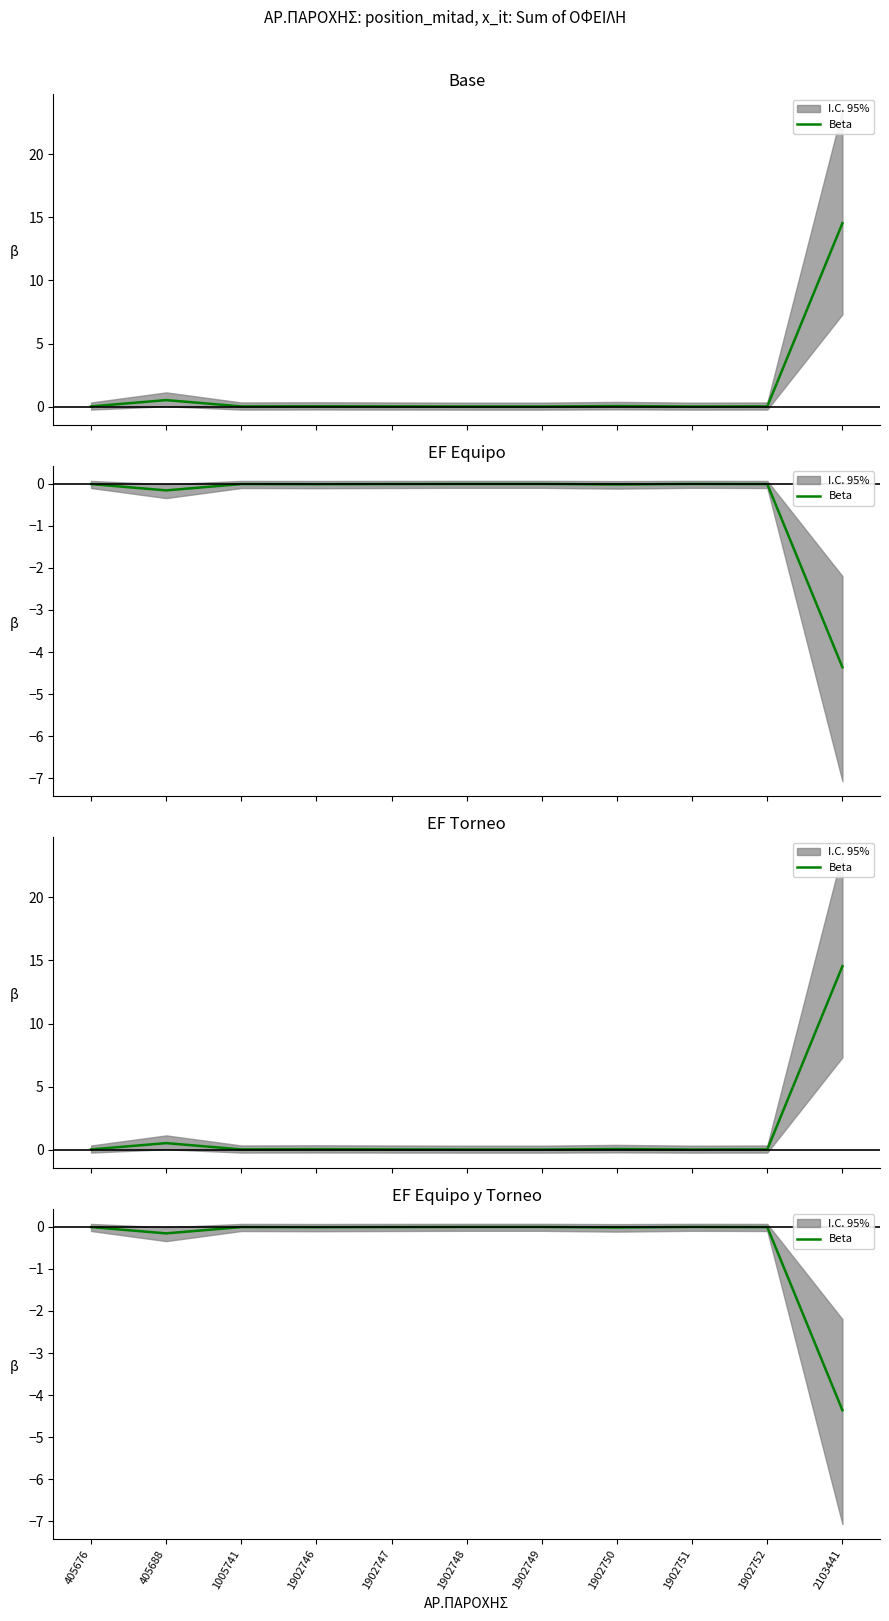

List the labels in order of value, smallest first.

2103441, 405688, 1902750, 1902746, 405676, 1005741, 1902747, 1902752, 1902748, 1902749, 1902751